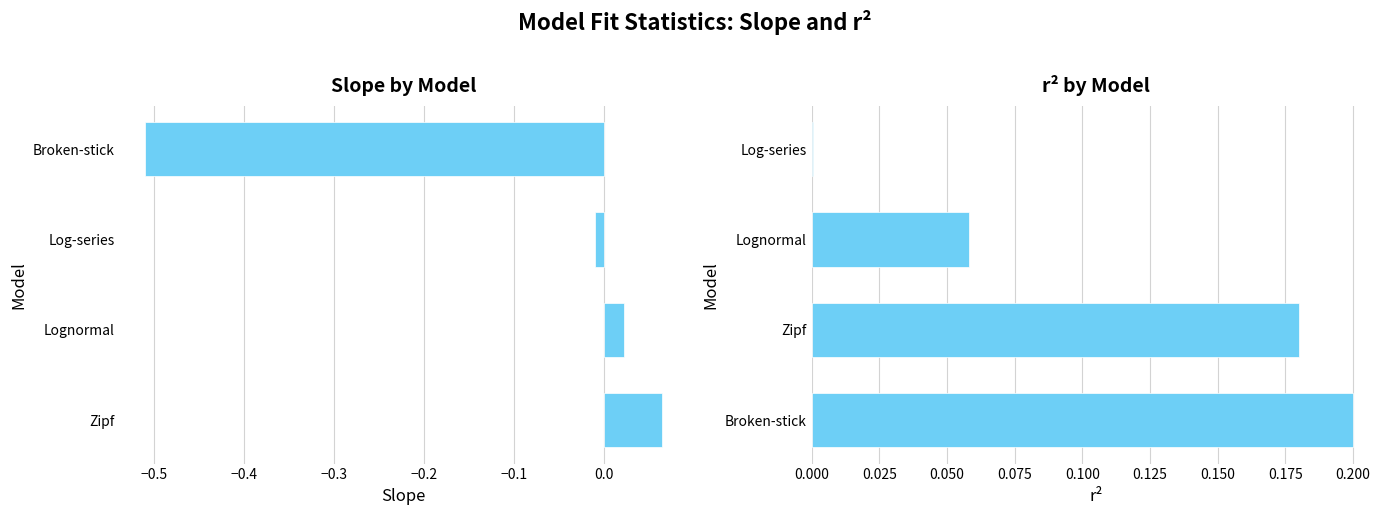

At how many categories does at least one series exceed 0?

4